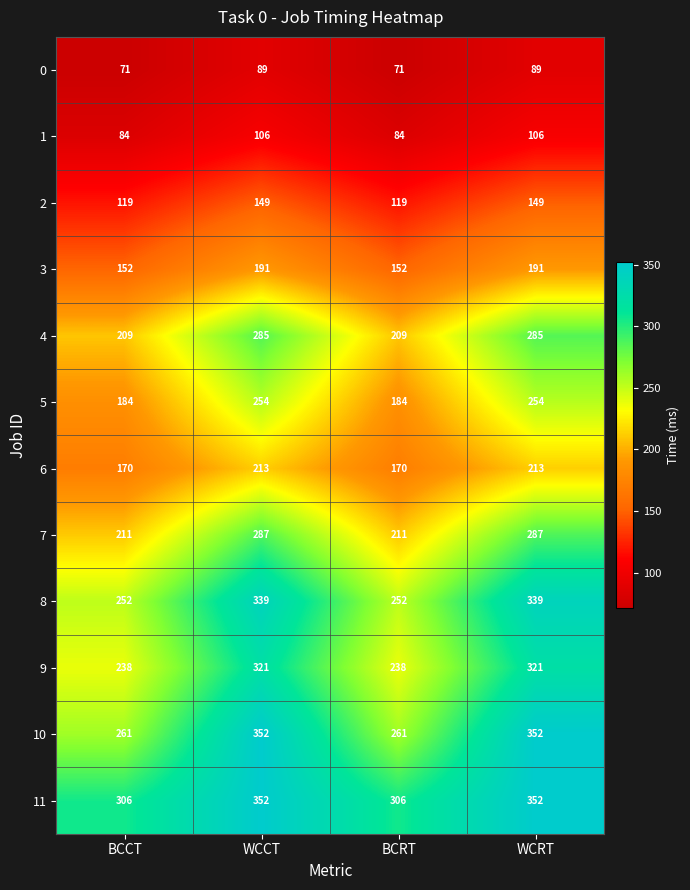

Between BCRT and WCRT, which series saw the biggest shift?

10